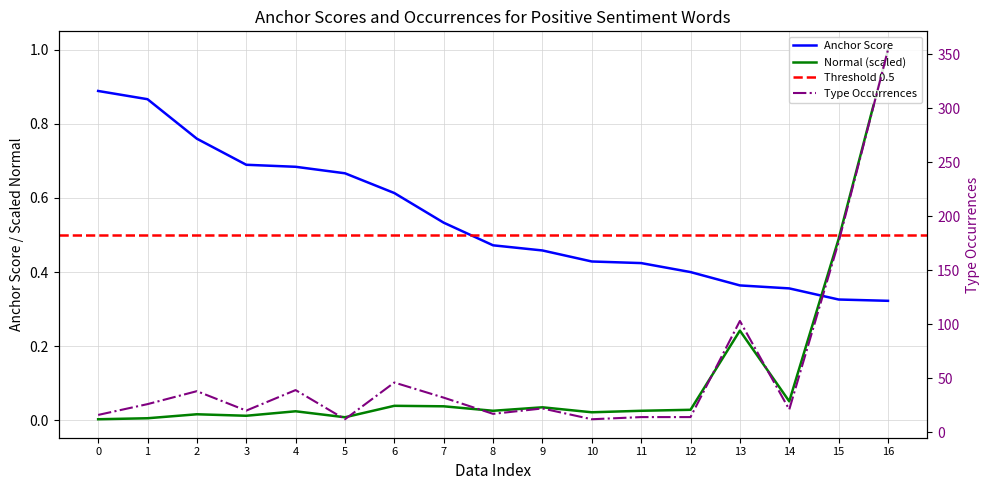

How many categories are shown in the chart?

17